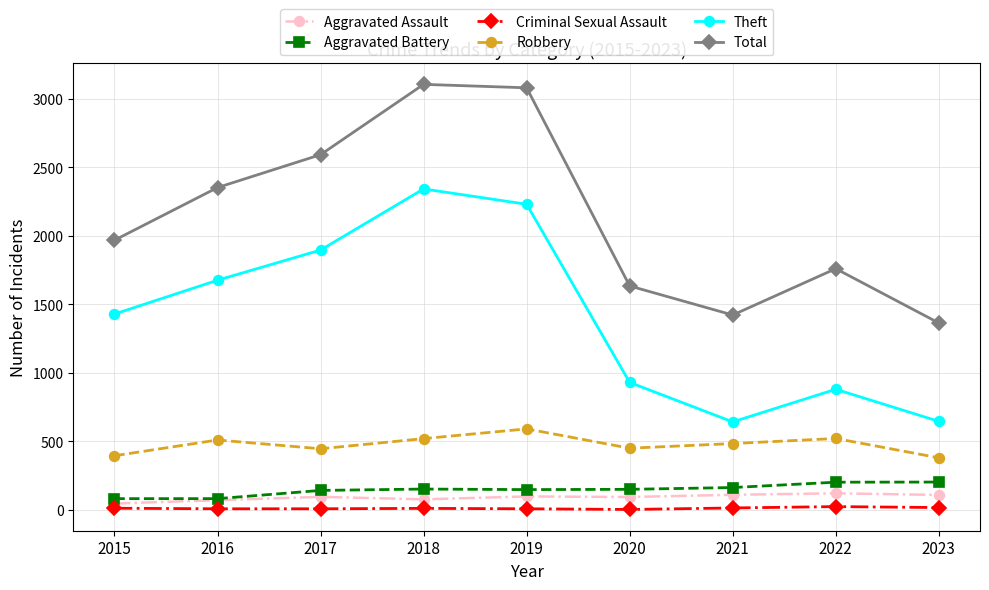

Which series changed the most between 2015 and 2021?

Theft